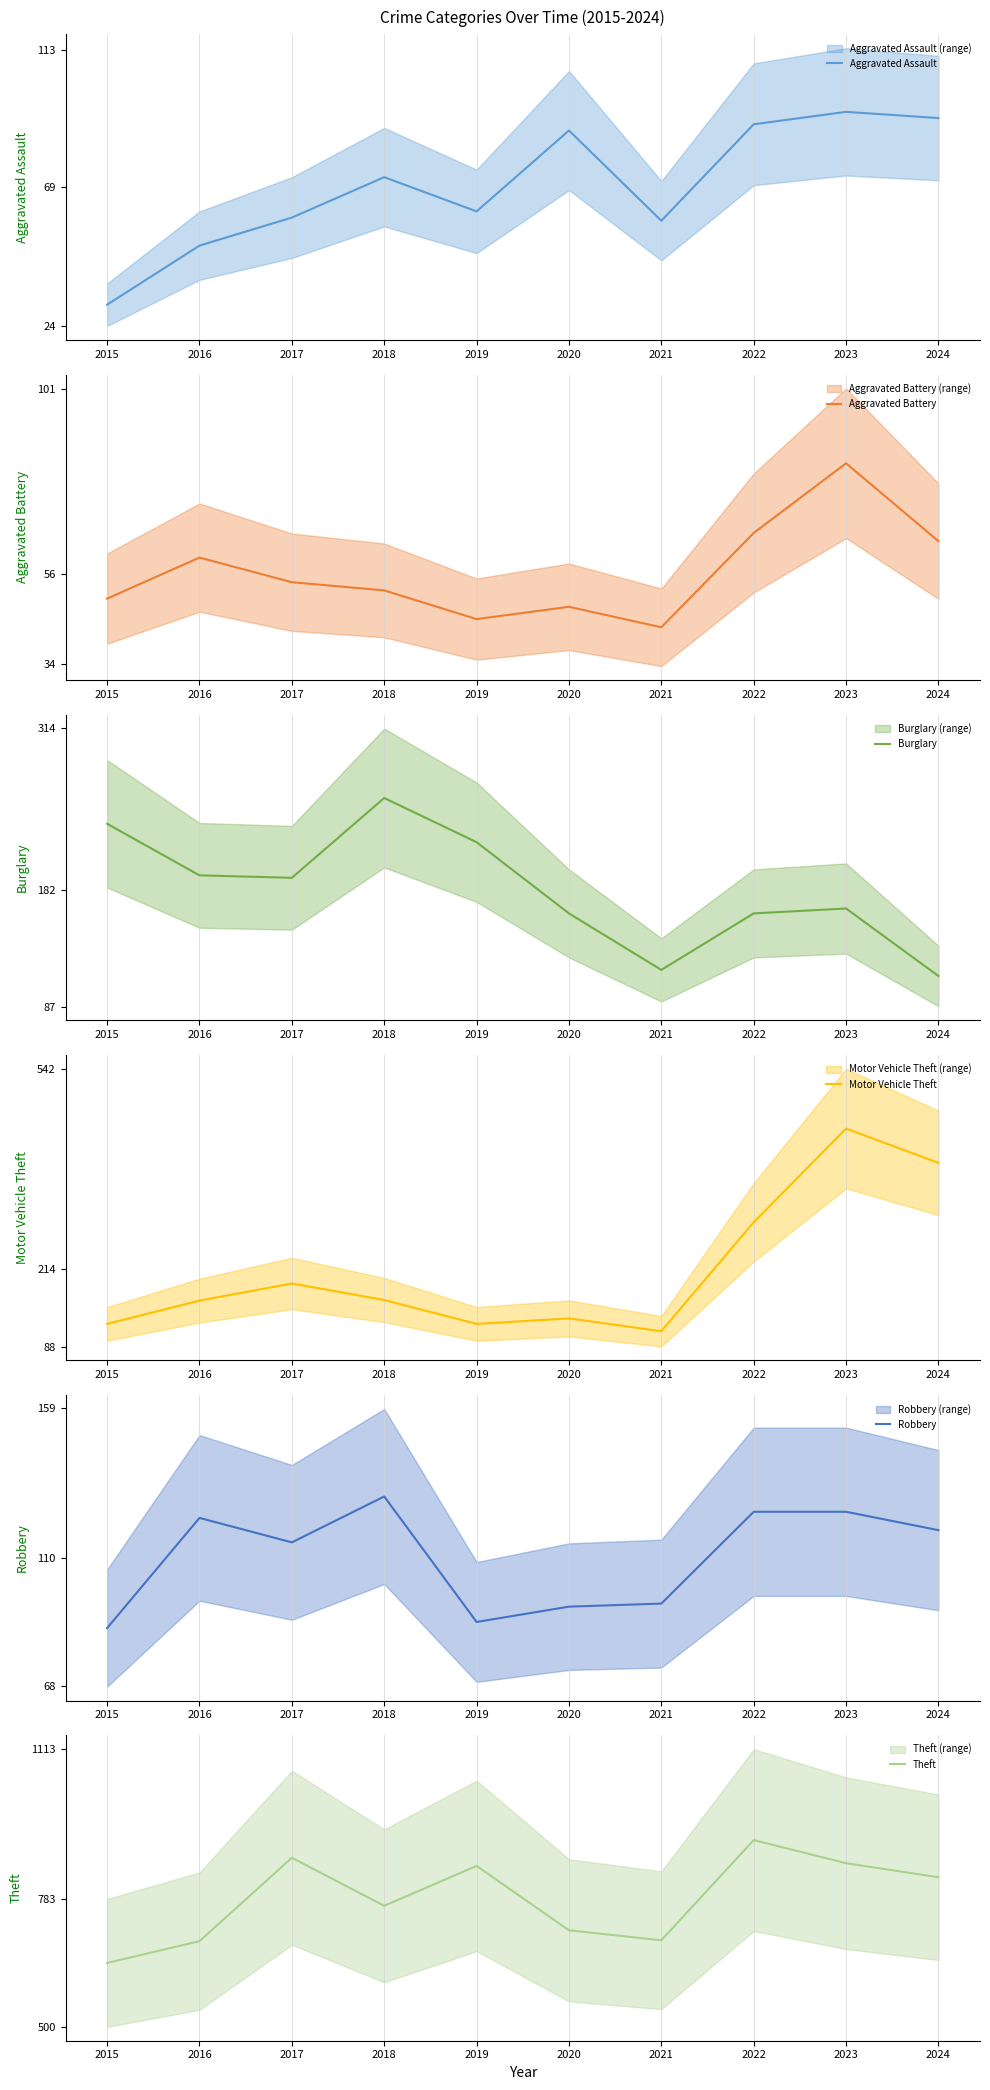

How many interior local peaks does the Aggravated Battery series have?

3